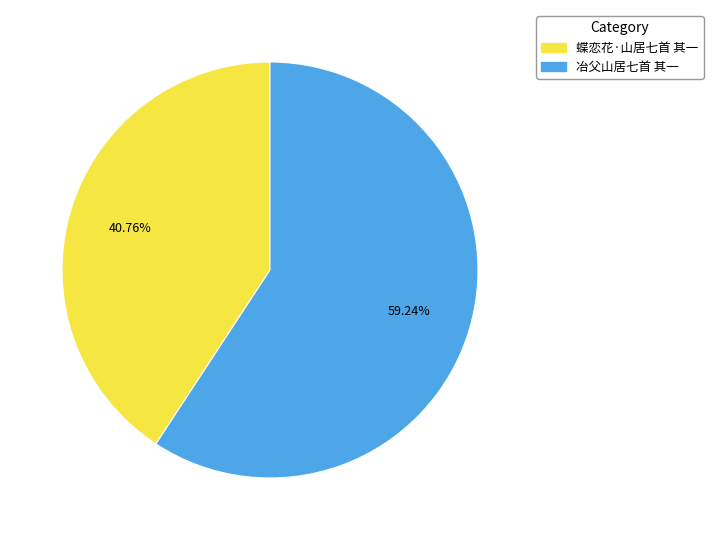

How many segments does this pie chart have?

2